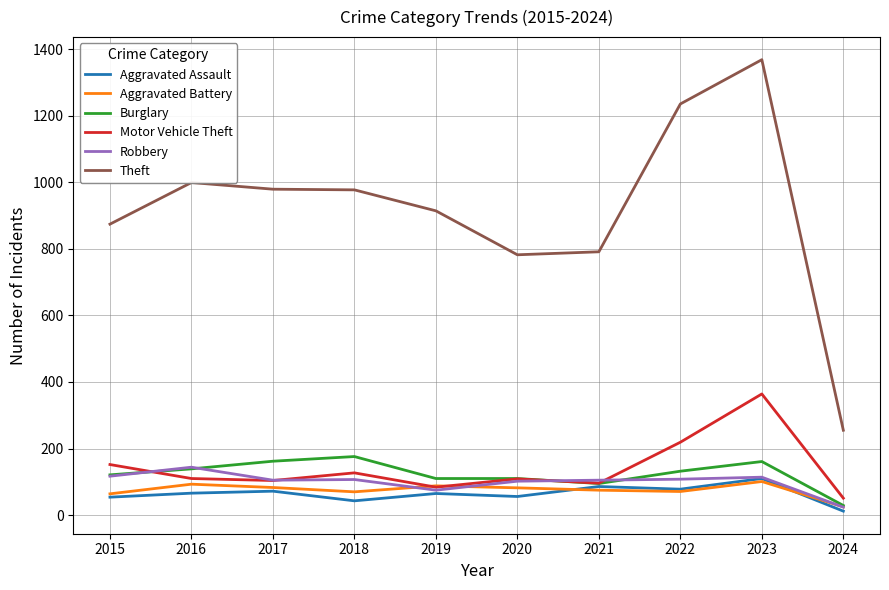

What is the sum of the Theft values at 2020 and 2015?

1656